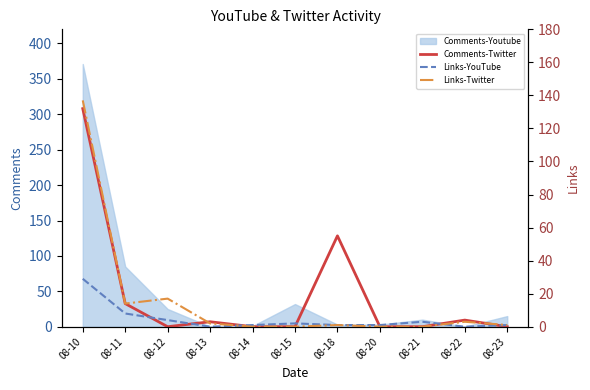

What is the difference between the Links-Twitter values at 08-22 and 08-15?

3